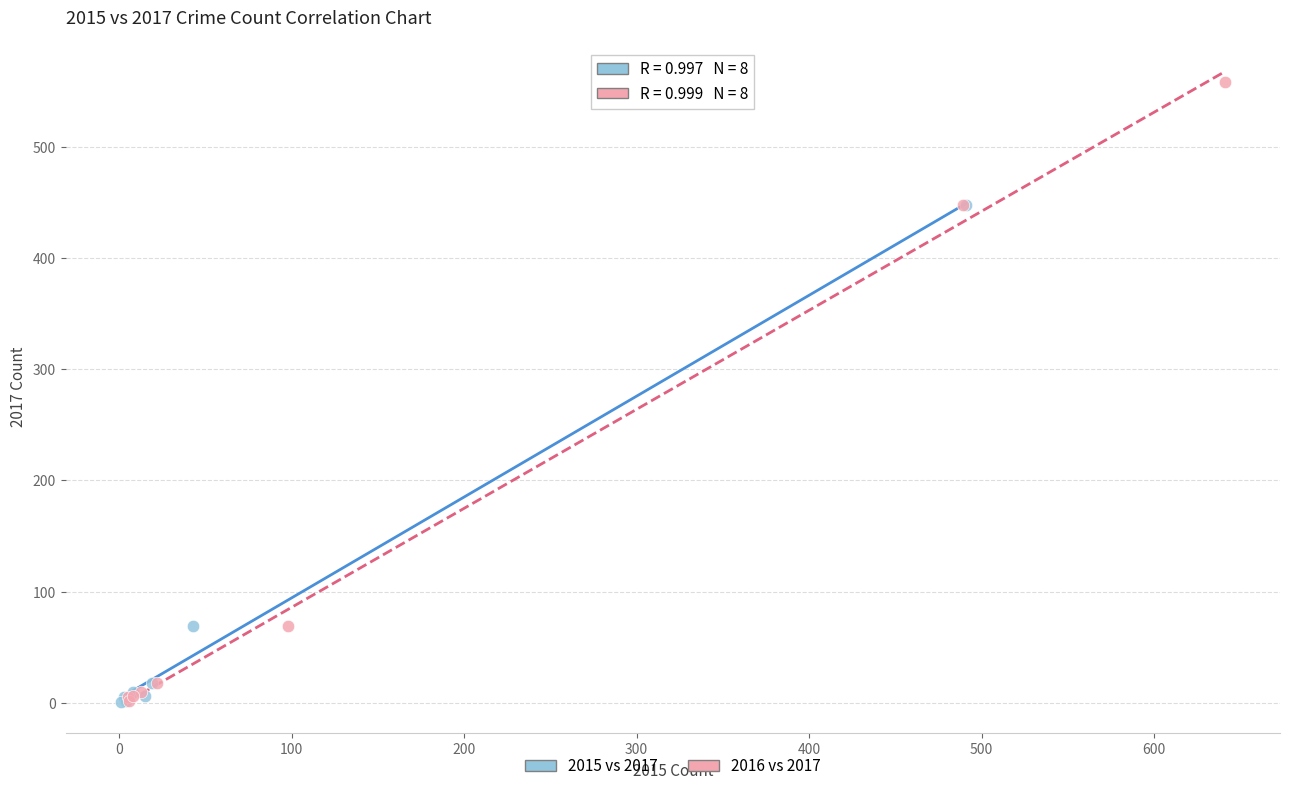

Which series has the widest spread of Y values?

2016 vs 2017